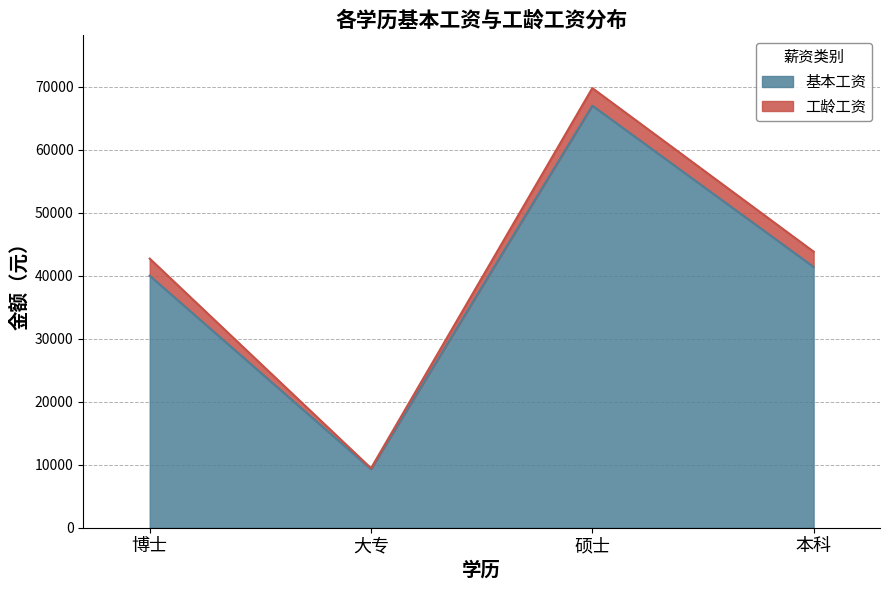

What position from the left is 硕士?

3